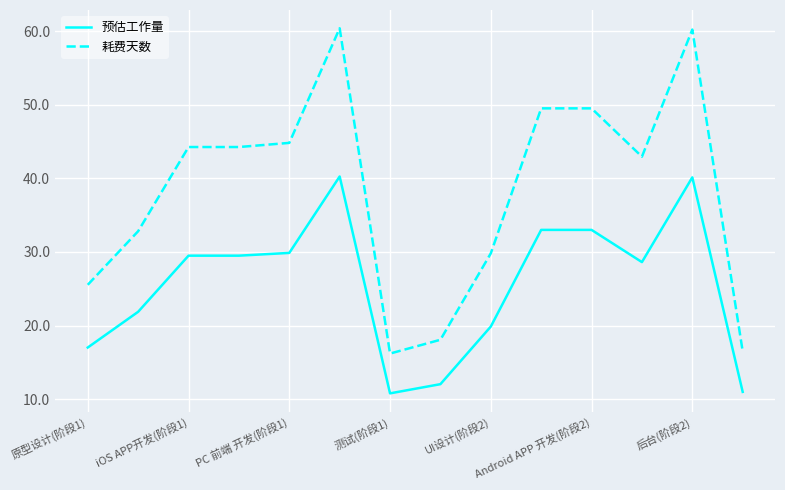

Which series has the largest total across all categories?

耗费天数